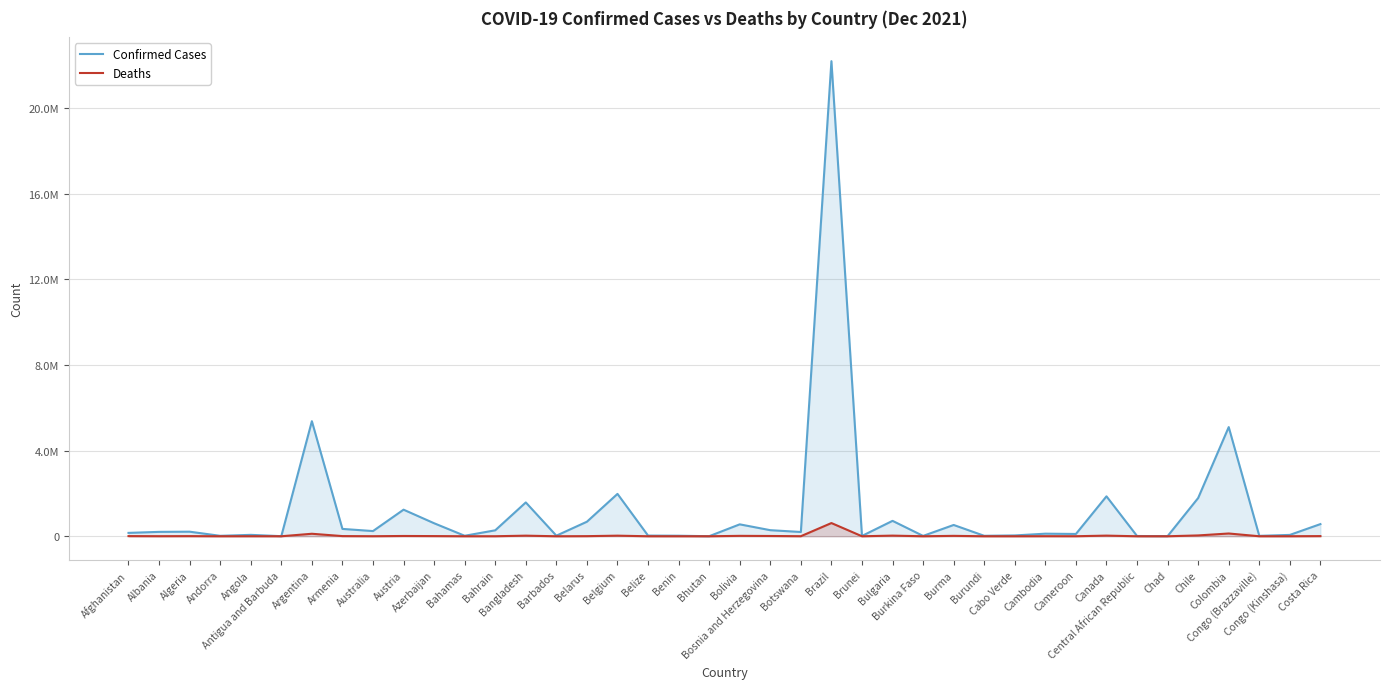

What are all the series names shown in the legend?

Confirmed Cases, Deaths